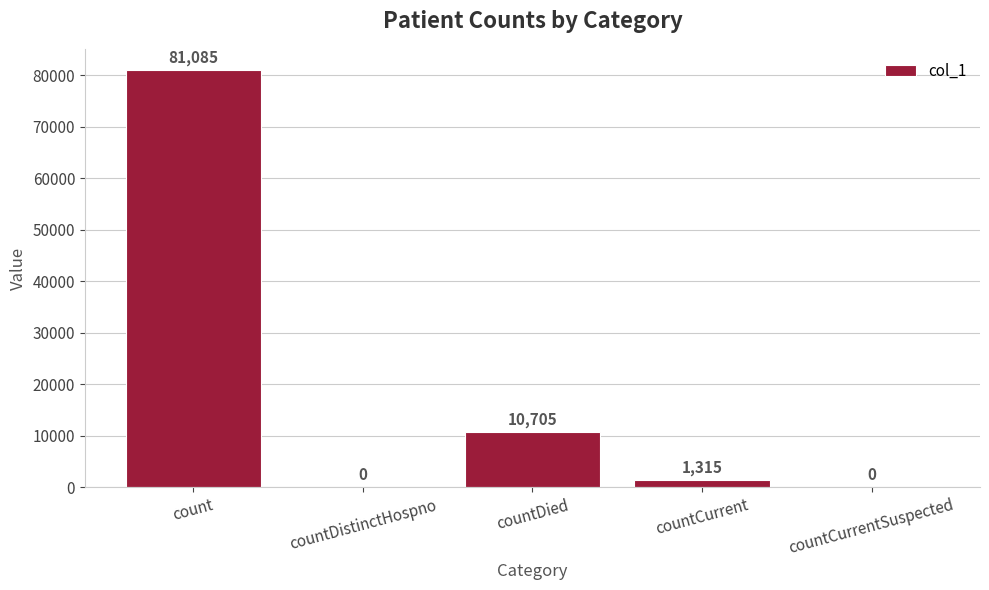

True or false: the data shows 19221 at countDied.

False